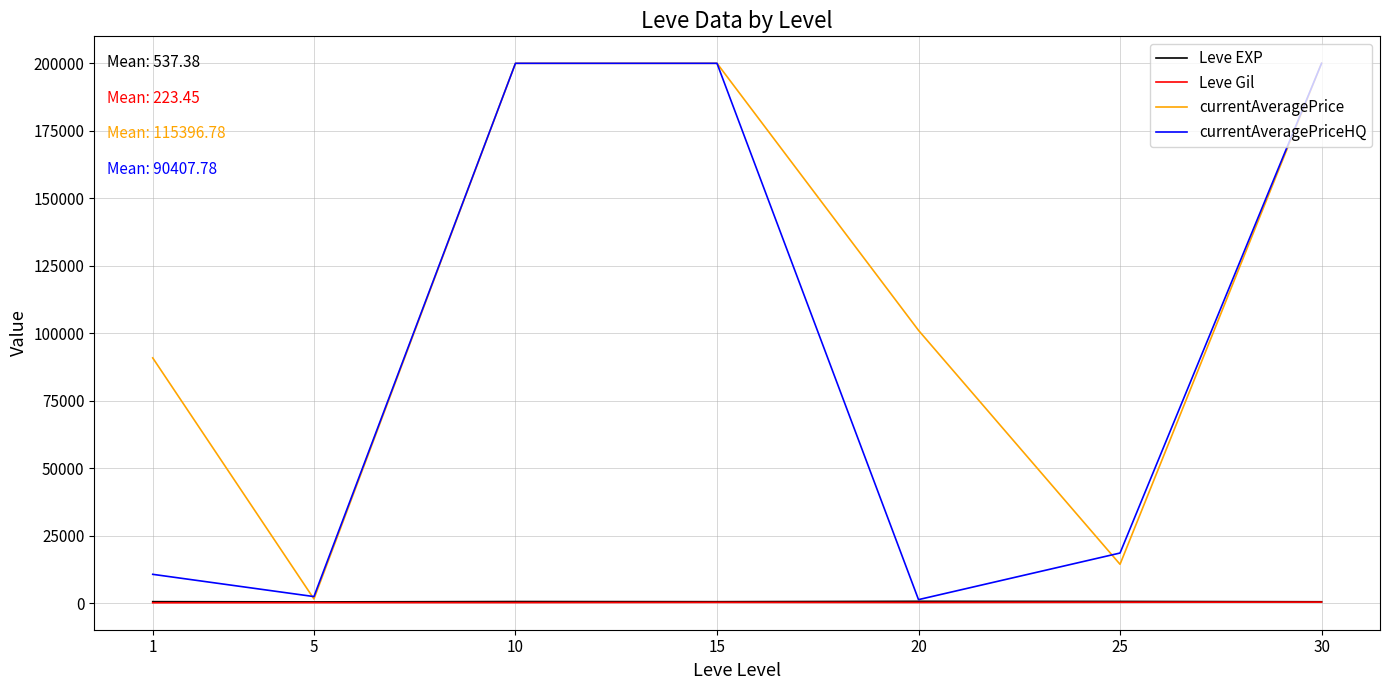

Which series has the largest total across all categories?

currentAveragePrice